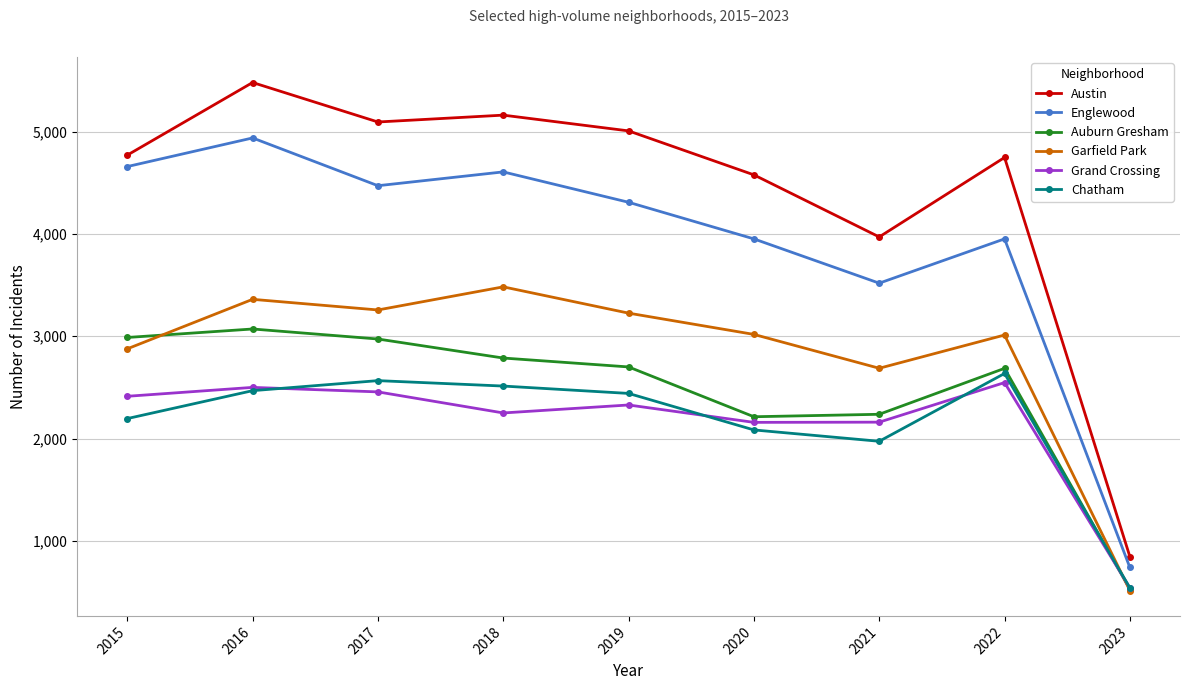

What is the value of the Chatham point at the 8th from the left?

2636